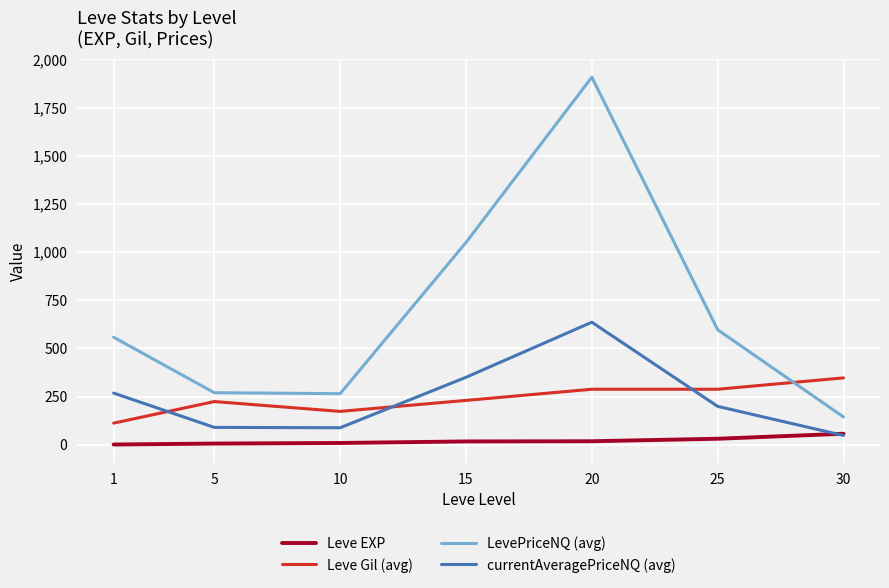

Does the chart have visible grid lines?

Yes